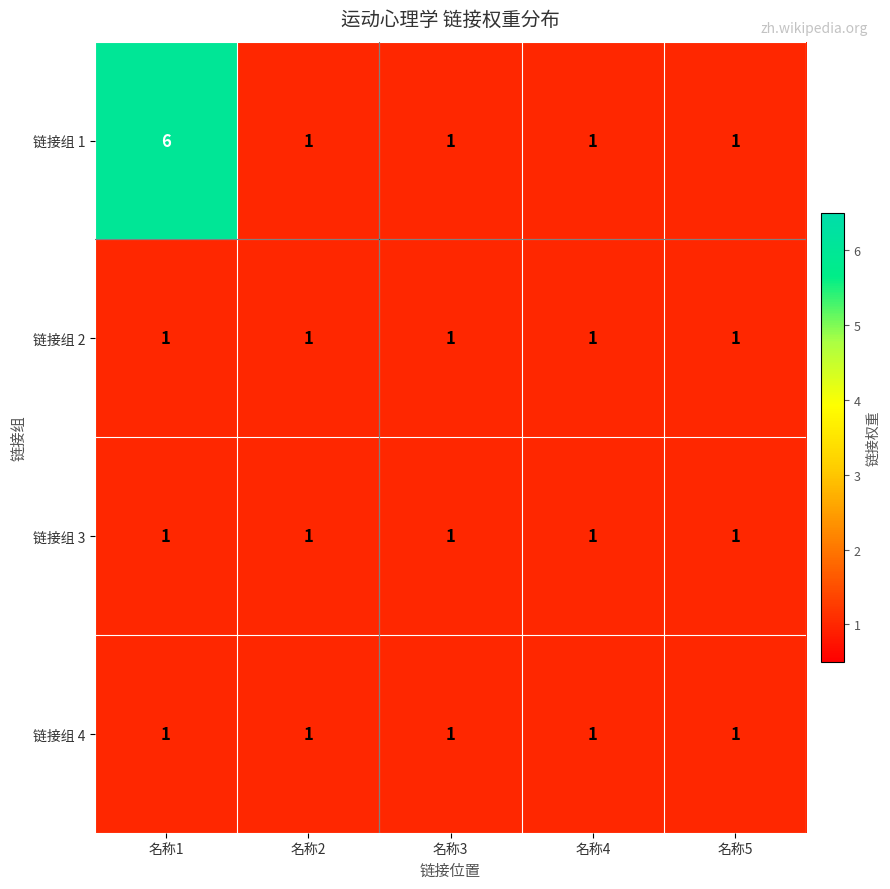

Is it true that 链接组 4 equals 1 at 名称4?

True